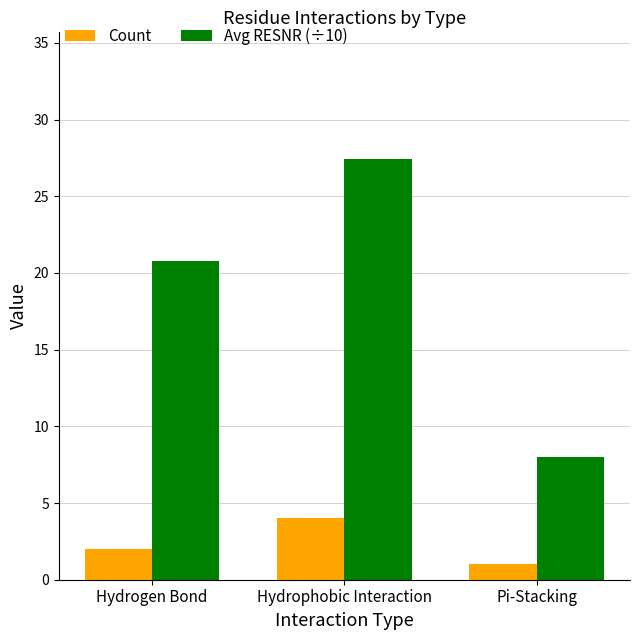

What position from the right is Hydrogen Bond?

3